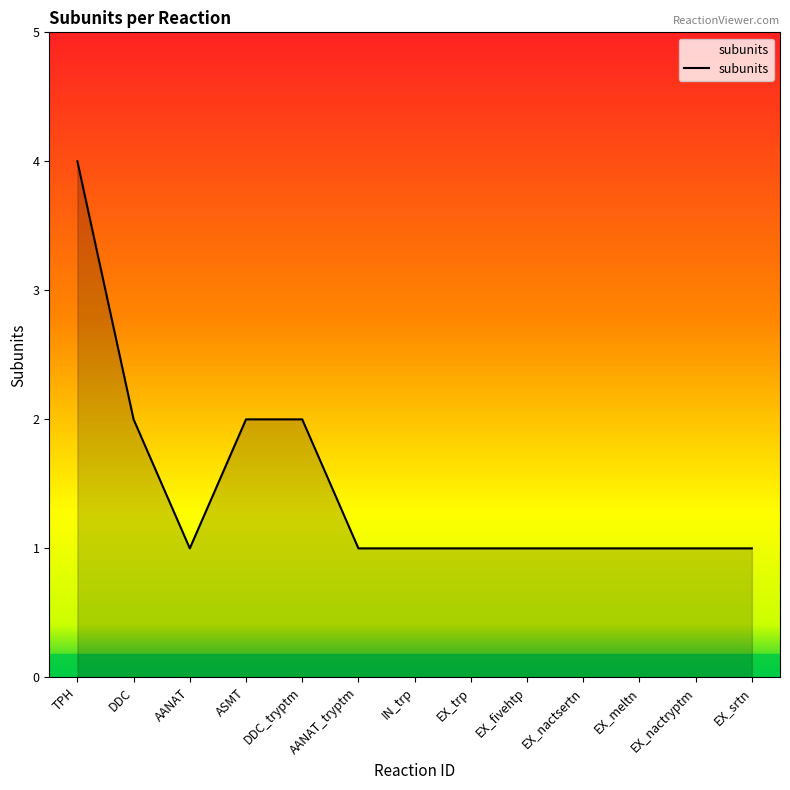

What position from the left is TPH?

1